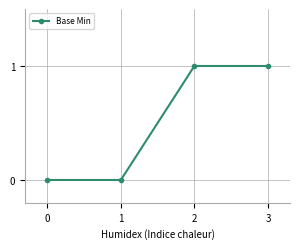

The chart shows a value of 0 at 1. True or false?

True